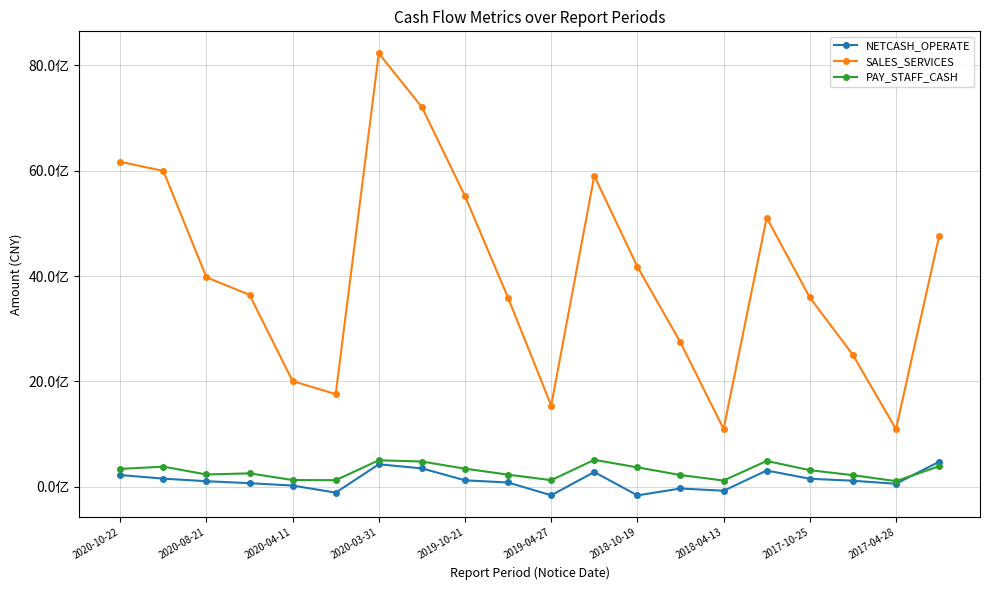

List the series in order of their peak value, lowest first.

NETCASH_OPERATE, PAY_STAFF_CASH, SALES_SERVICES